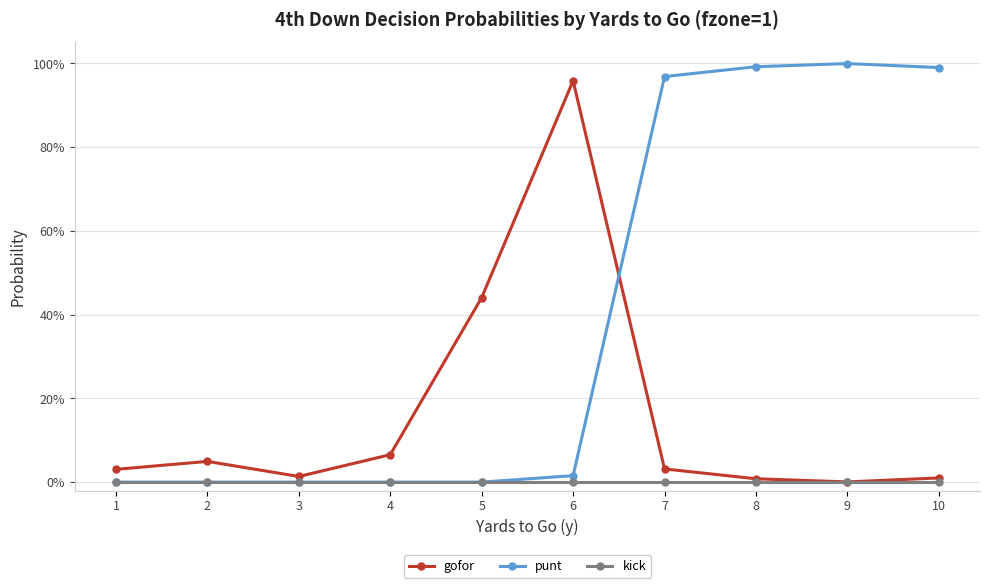

What are all the series names shown in the legend?

gofor, punt, kick